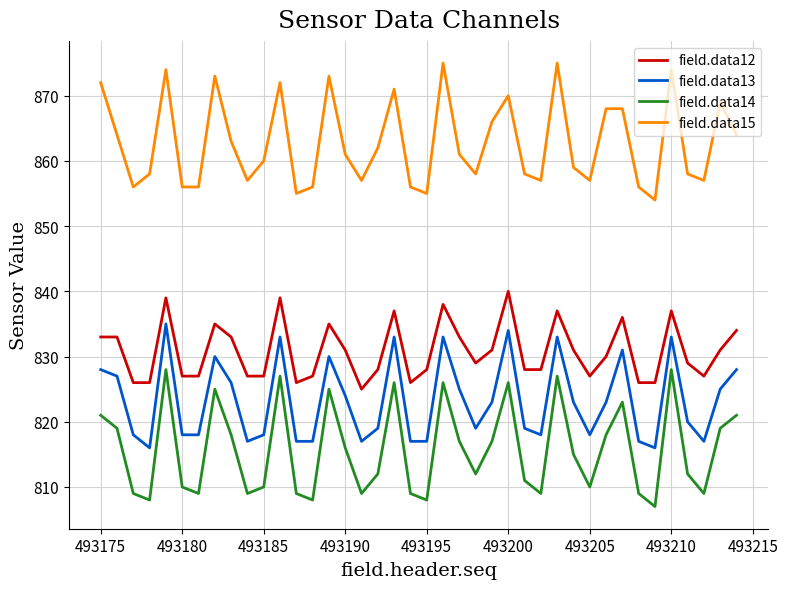

List the series in order of their overall mean, lowest first.

field.data14, field.data13, field.data12, field.data15